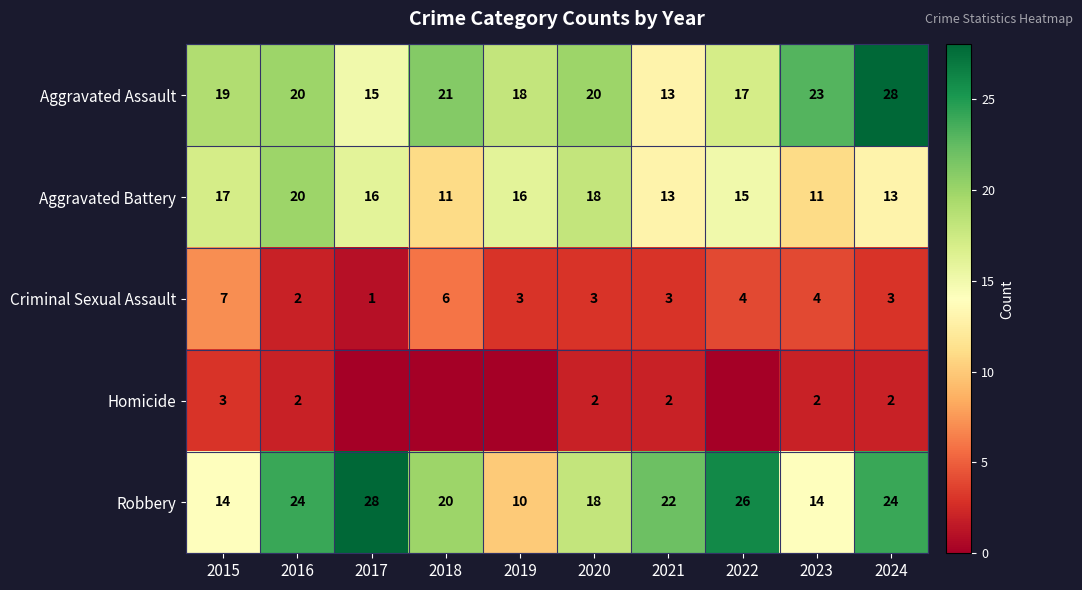

What is the sum of the Aggravated Battery values at 2021 and 2019?

29